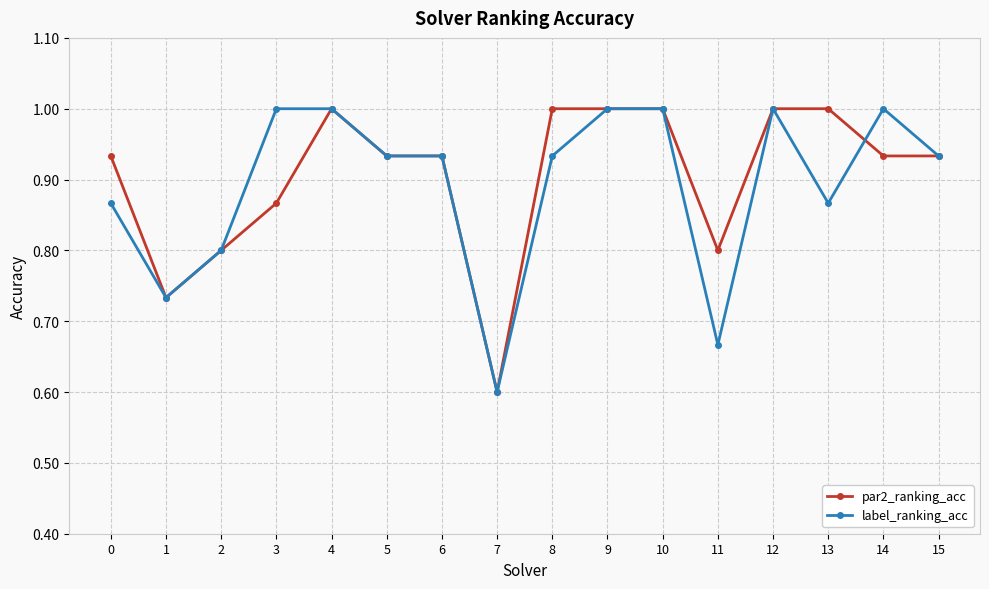

What is the spread (max minus min) of values at 13?

0.1